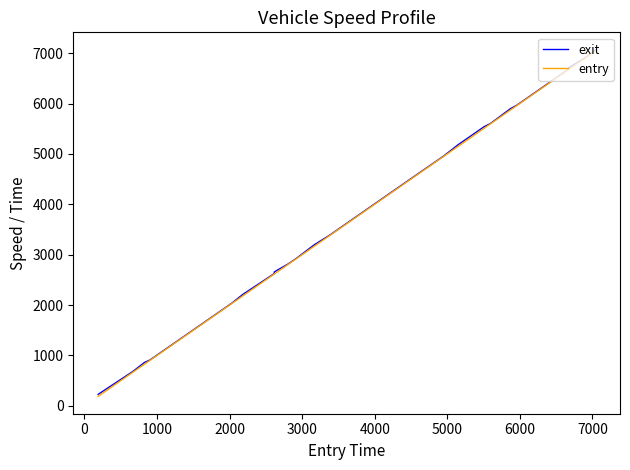

What is the minimum value for exit?

228.7